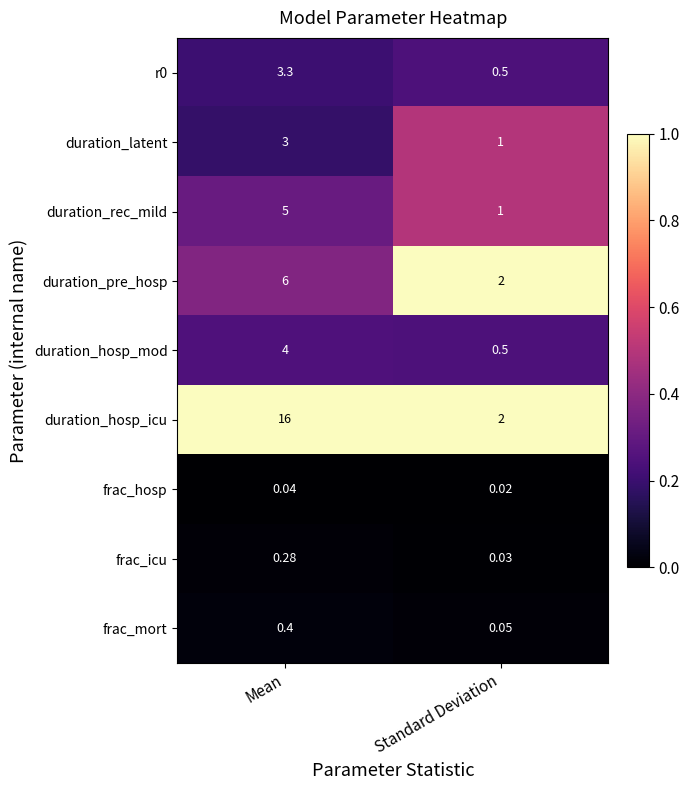

List the labels in order of duration_latent value, smallest first.

Standard Deviation, Mean